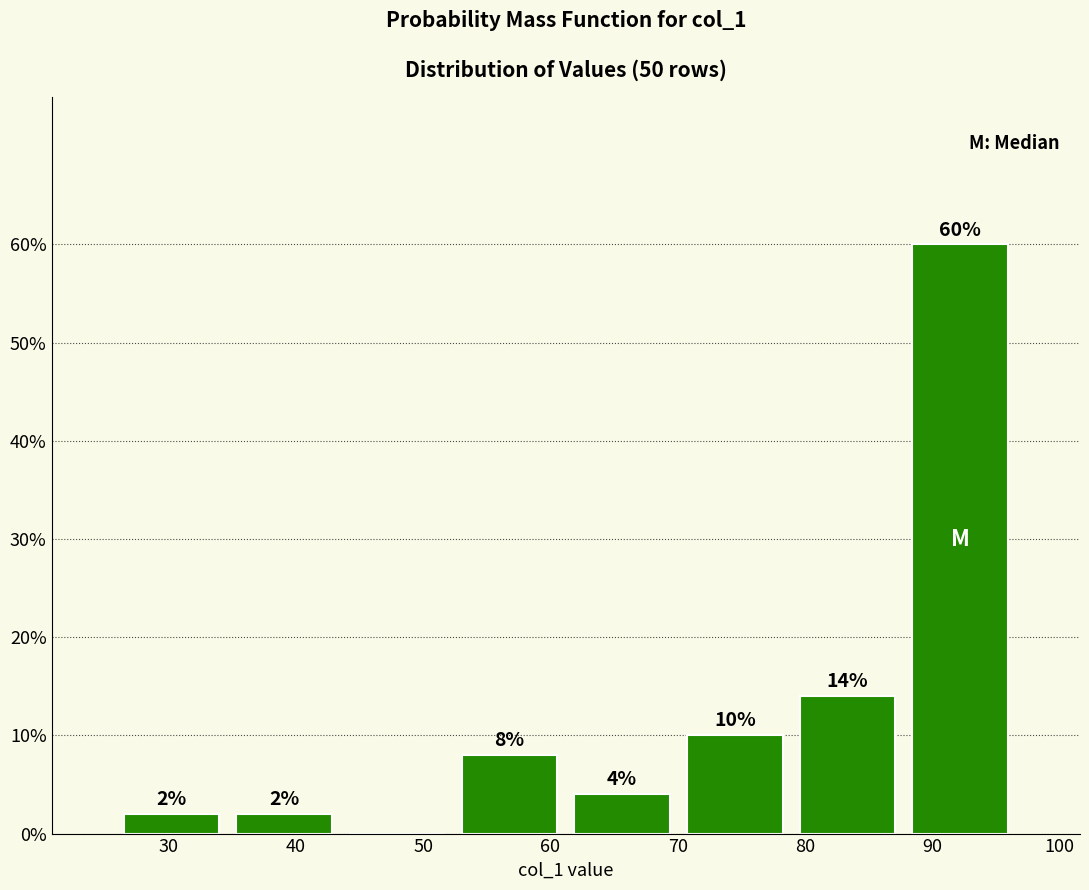

Over which range of the x-axis is the bar tallest?

88 to 97